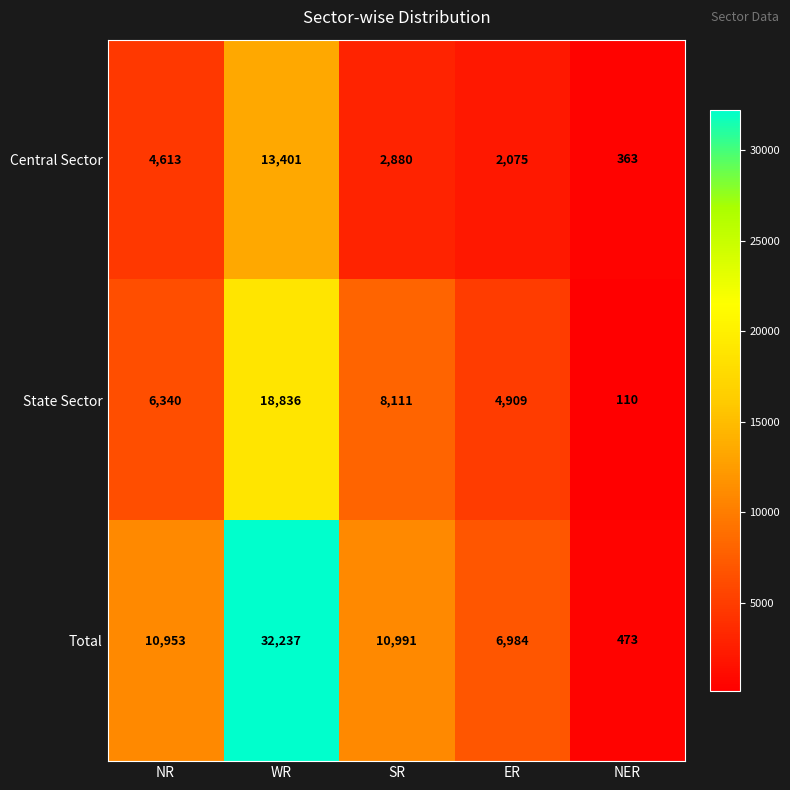

Which series has the largest total across all categories?

Total